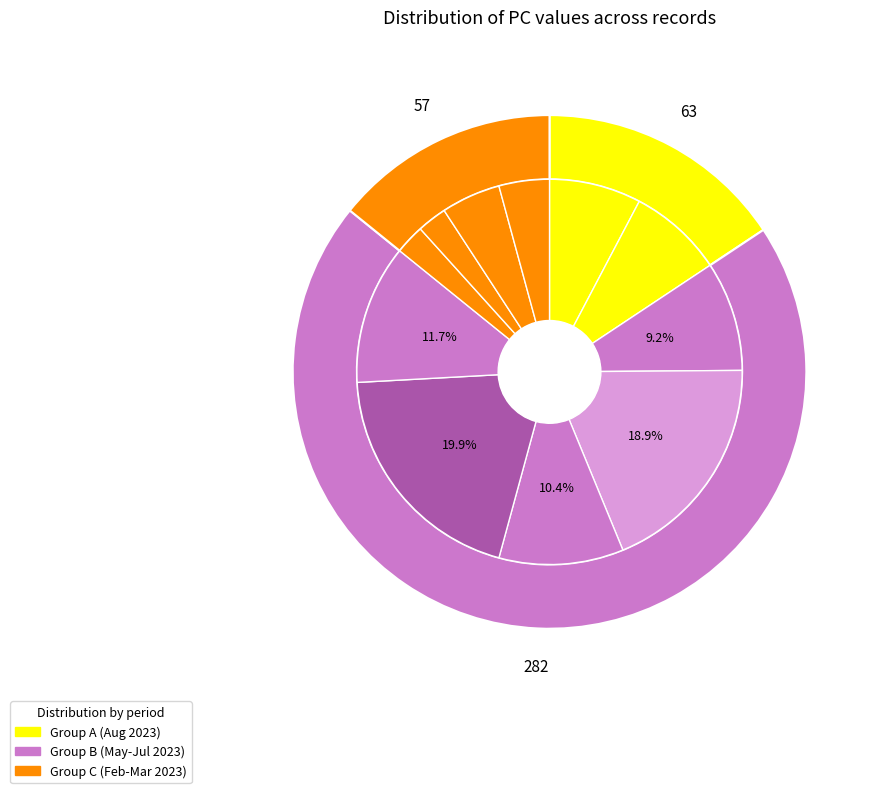

To the nearest percent, what is the difference between the 2 and 7 slice percentages?

7%